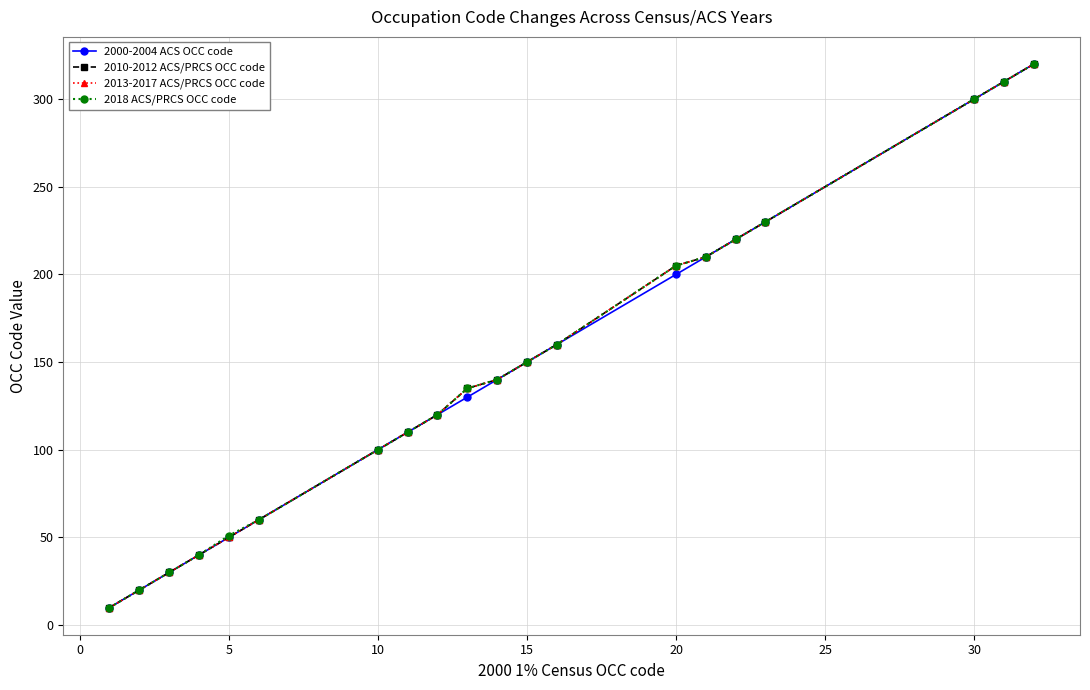

True or false: 2010-2012 ACS/PRCS OCC code has more than 0 points higher than both neighbors.

False